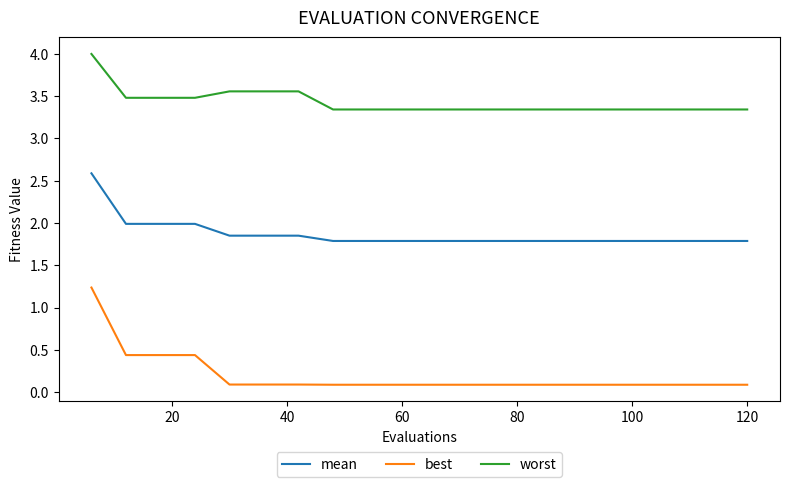

How many lines are shown in the chart?

3